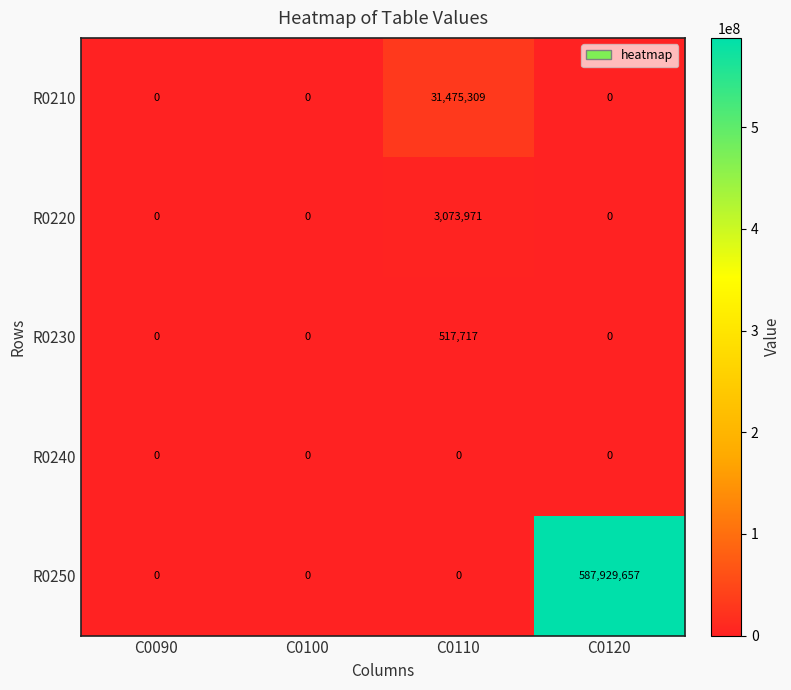

Count the number of data series in this chart.

5